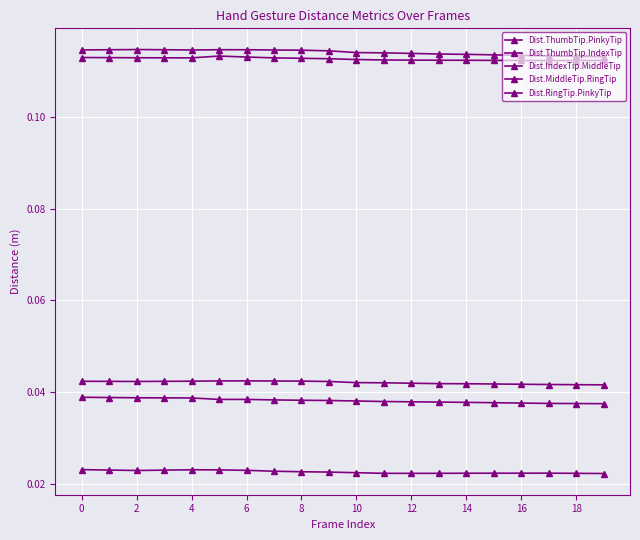

True or false: Dist.MiddleTip.RingTip has more than 1 points higher than both neighbors.

False